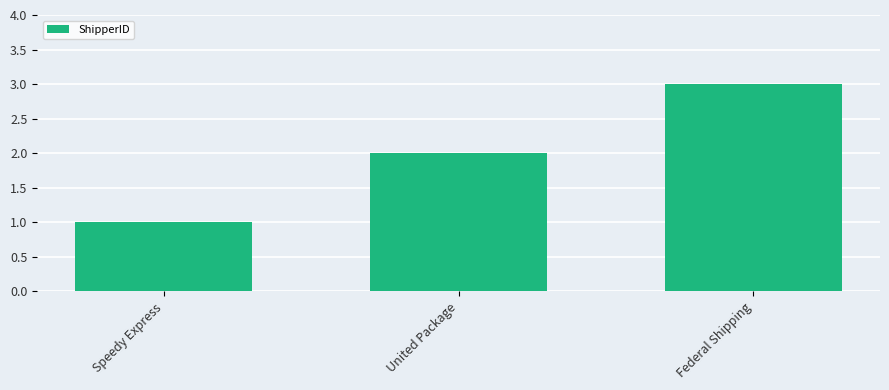

Rank the categories by value from highest to lowest.

Federal Shipping, United Package, Speedy Express